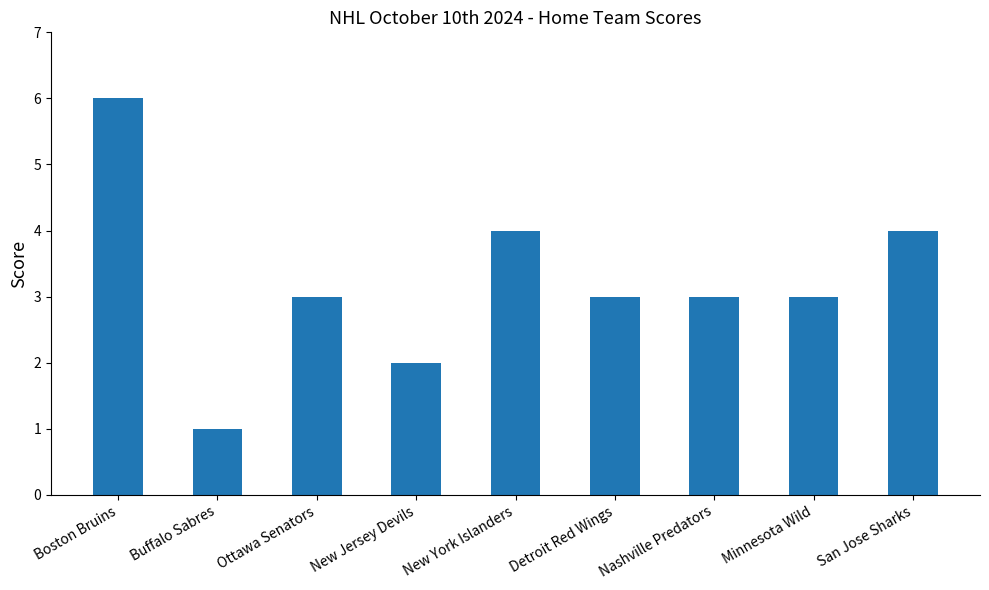

At which label does the data first exceed 3?

Boston Bruins